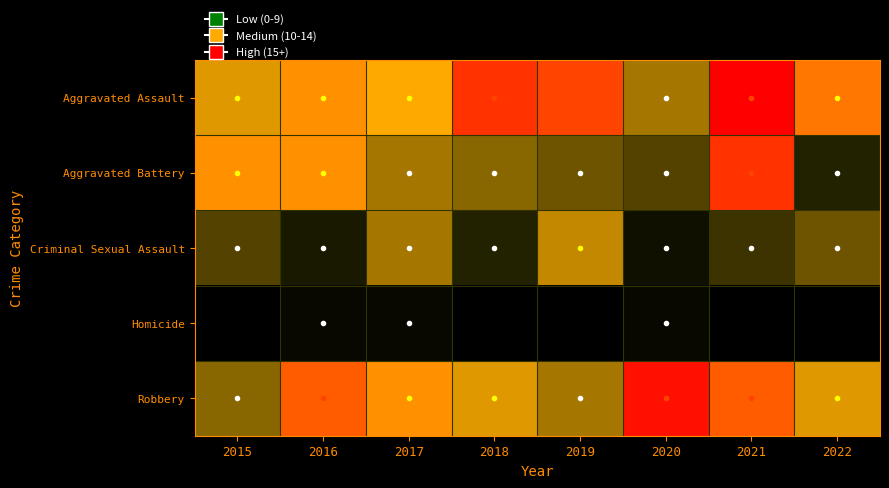

What is the spread (max minus min) of values at 2017?

12